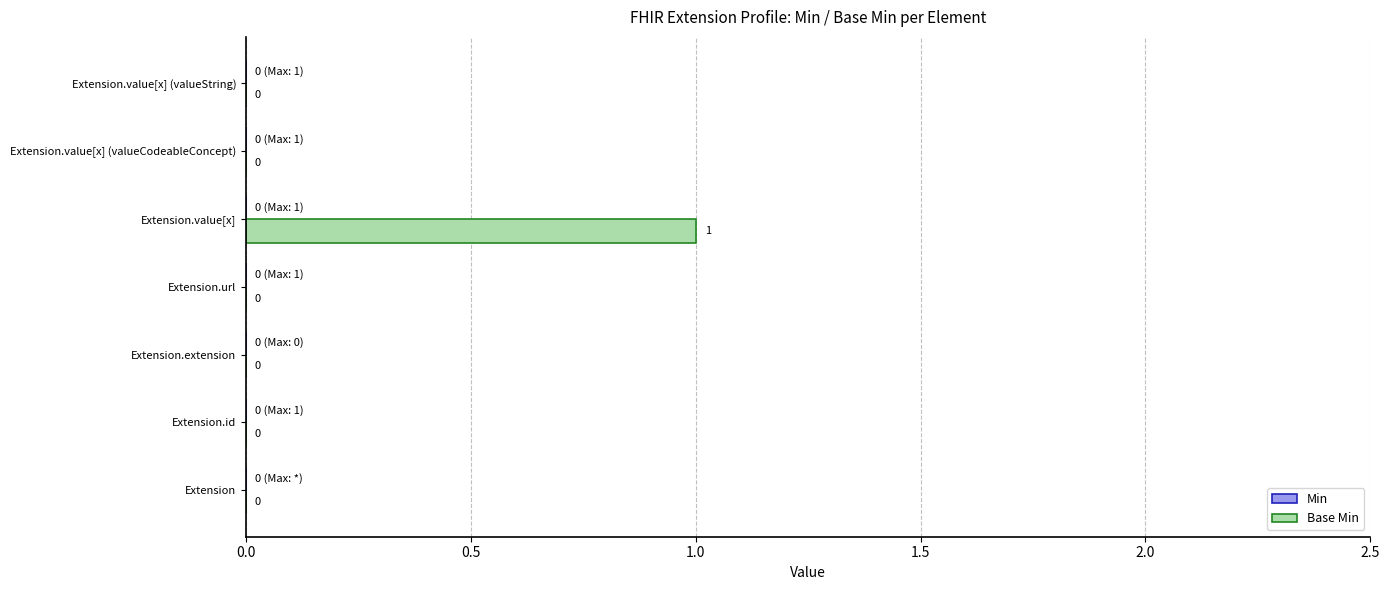

Reading bottom to top, what are all the values shown in this chart?

Extension=0	Extension.id=0	Extension.extension=0	Extension.url=0	Extension.value[x]=1	Extension.value[x] (valueCodeableConcept)=0	Extension.value[x] (valueString)=0